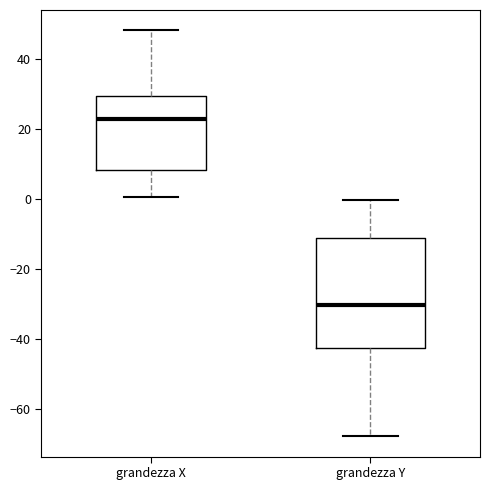

Reading left to right, transcribe this box plot: for each box, give where its median line is, the range the box spans, and where its two whiskers end, as read against the y-axis. The values are not printed on the chart, so give them approximately, as read against the axis.

grandezza X: median 22, box 8 to 30, whiskers 0 to 48
grandezza Y: median -30, box -42 to -12, whiskers -68 to 0